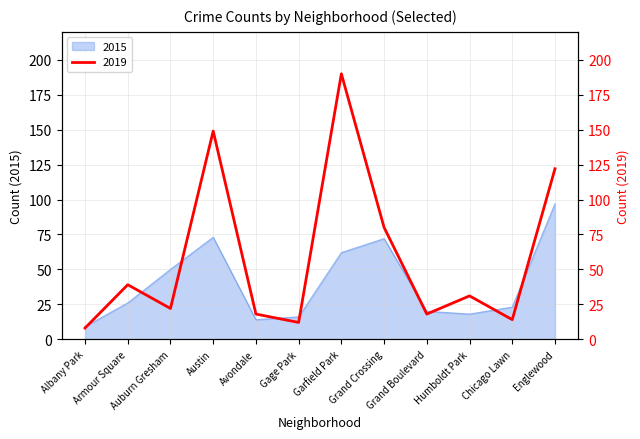

Rank the series by their average value, from highest to lowest.

2019, 2015